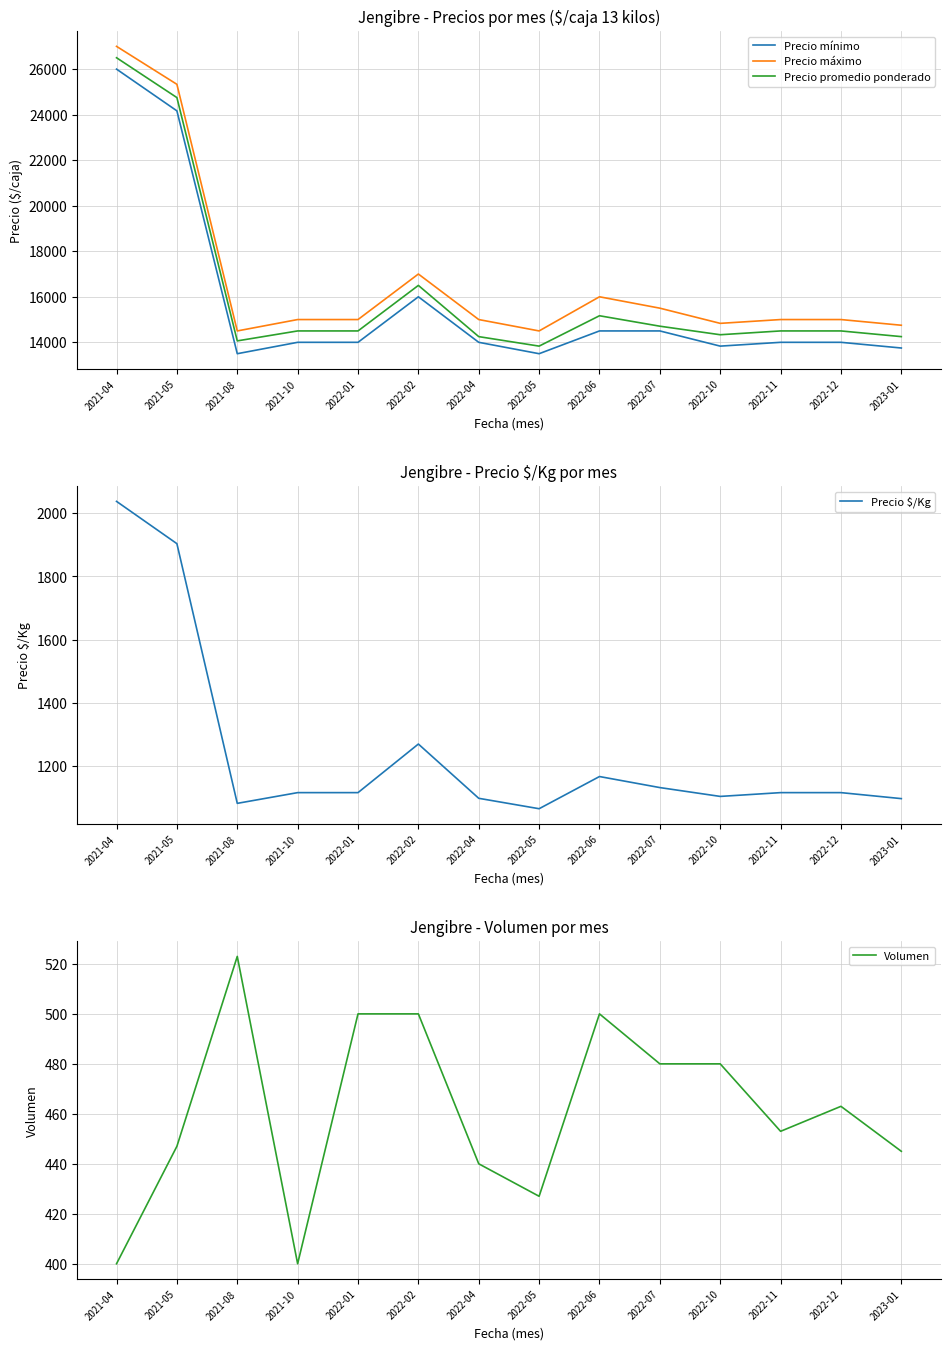

What is the difference between the second highest and second lowest values in the Volumen series?

100